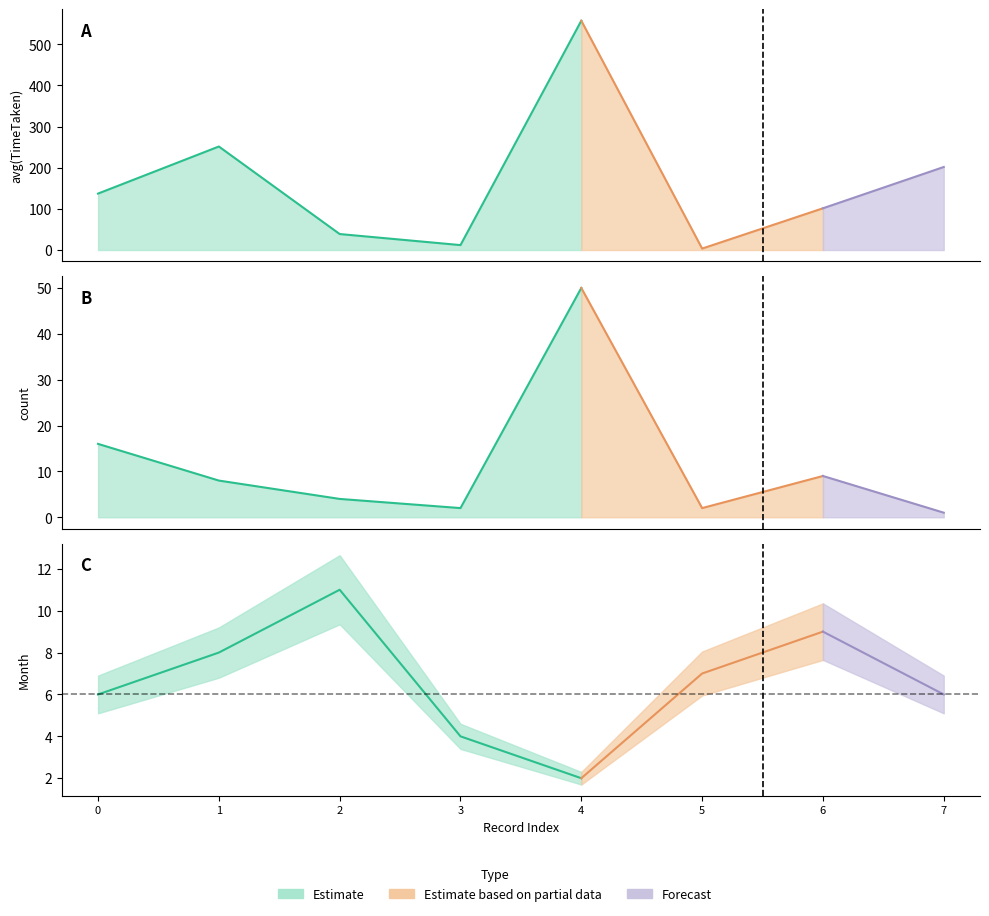

Reading left to right, what are all the values shown in this chart?

avg(TimeTaken): 0=137.1	1=251.5	2=38.8	3=12.0	4=557.2	5=3.5	6=101.4	7=201.8
count: 0=16.0	1=8.0	2=4.0	3=2.0	4=50.0	5=2.0	6=9.0	7=1.0
Month: 0=6.0	1=8.0	2=11.0	3=4.0	4=2.0	5=7.0	6=9.0	7=6.0